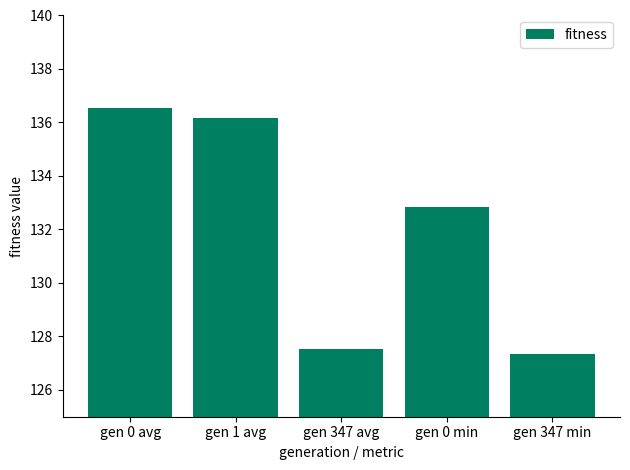

What is the average value?

132.1